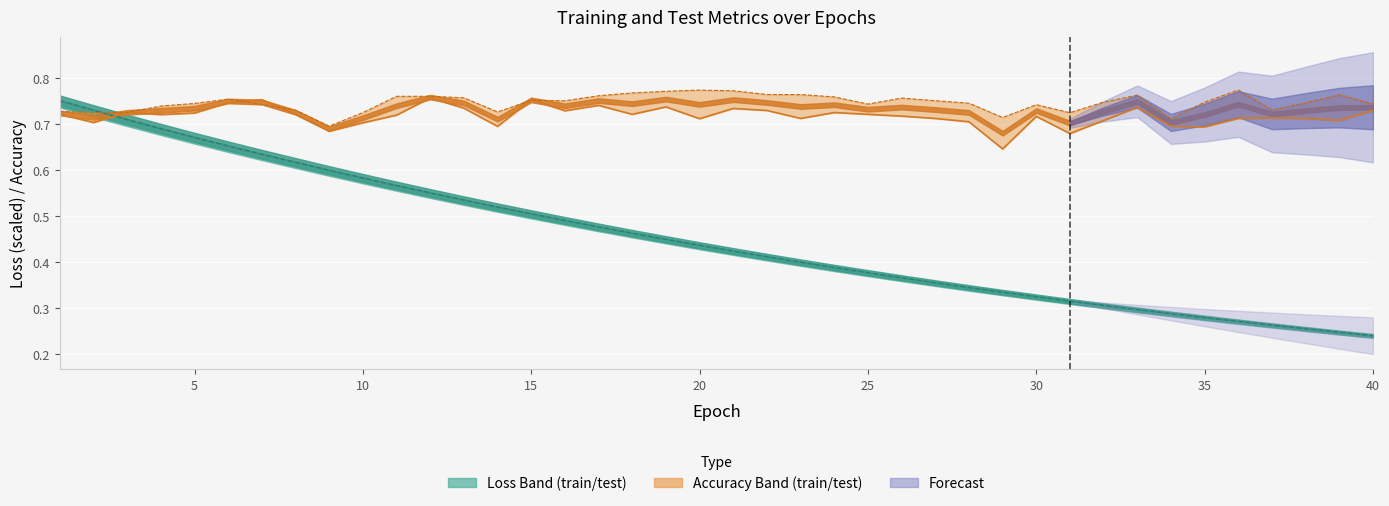

Reading left to right, list all the values displayed in this chart.

test_loss: 1=0.8	2=0.7	3=0.7	4=0.7	5=0.7	6=0.7	7=0.6	8=0.6	9=0.6	10=0.6	11=0.6	12=0.6	13=0.5	14=0.5	15=0.5	16=0.5	17=0.5	18=0.5	19=0.4	20=0.4	21=0.4	22=0.4	23=0.4	24=0.4	25=0.4	26=0.4	27=0.4	28=0.3	29=0.3	30=0.3	31=0.3	32=0.3	33=0.3	34=0.3	35=0.3	36=0.3	37=0.3	38=0.3	39=0.2	40=0.2
train_loss: 1=0.8	2=0.7	3=0.7	4=0.7	5=0.7	6=0.7	7=0.6	8=0.6	9=0.6	10=0.6	11=0.6	12=0.6	13=0.5	14=0.5	15=0.5	16=0.5	17=0.5	18=0.5	19=0.4	20=0.4	21=0.4	22=0.4	23=0.4	24=0.4	25=0.4	26=0.4	27=0.4	28=0.3	29=0.3	30=0.3	31=0.3	32=0.3	33=0.3	34=0.3	35=0.3	36=0.3	37=0.3	38=0.3	39=0.2	40=0.2
test_accuracy: 1=0.7	2=0.7	3=0.7	4=0.7	5=0.7	6=0.7	7=0.8	8=0.7	9=0.7	10=0.7	11=0.7	12=0.8	13=0.7	14=0.7	15=0.8	16=0.7	17=0.7	18=0.7	19=0.7	20=0.7	21=0.7	22=0.7	23=0.7	24=0.7	25=0.7	26=0.7	27=0.7	28=0.7	29=0.6	30=0.7	31=0.7	32=0.7	33=0.7	34=0.7	35=0.7	36=0.7	37=0.7	38=0.7	39=0.7	40=0.7
train_accuracy: 1=0.7	2=0.7	3=0.7	4=0.7	5=0.7	6=0.8	7=0.7	8=0.7	9=0.7	10=0.7	11=0.8	12=0.8	13=0.8	14=0.7	15=0.8	16=0.8	17=0.8	18=0.8	19=0.8	20=0.8	21=0.8	22=0.8	23=0.8	24=0.8	25=0.7	26=0.8	27=0.8	28=0.7	29=0.7	30=0.7	31=0.7	32=0.7	33=0.8	34=0.7	35=0.7	36=0.8	37=0.7	38=0.7	39=0.8	40=0.7